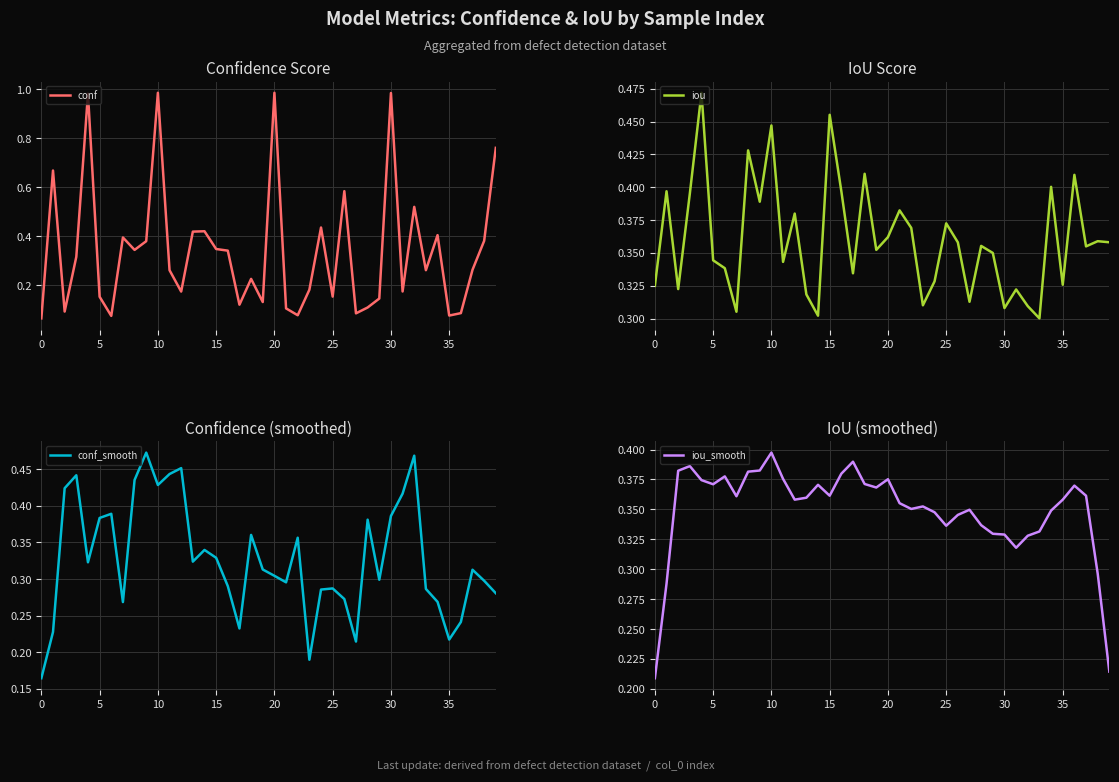

Which series changed the most between 25 and 39?

conf